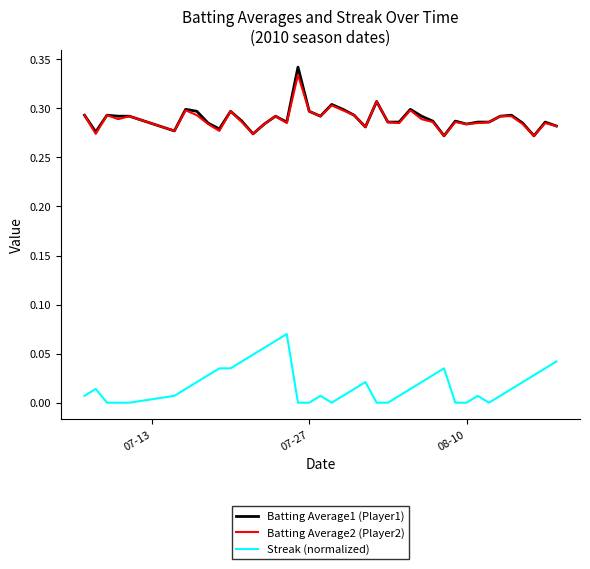

True or false: Streak (normalized) and Batting Average1 (Player1) intersect in this chart.

False